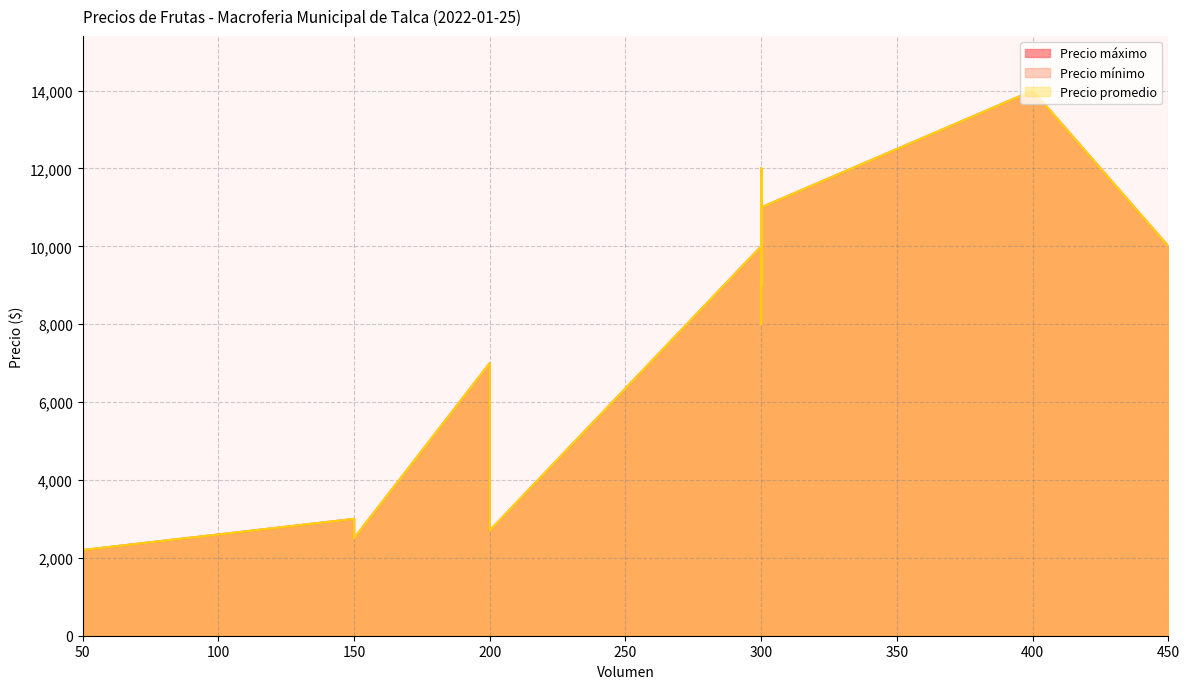

The Precio mínimo series shows 15907 at 300. True or false?

False